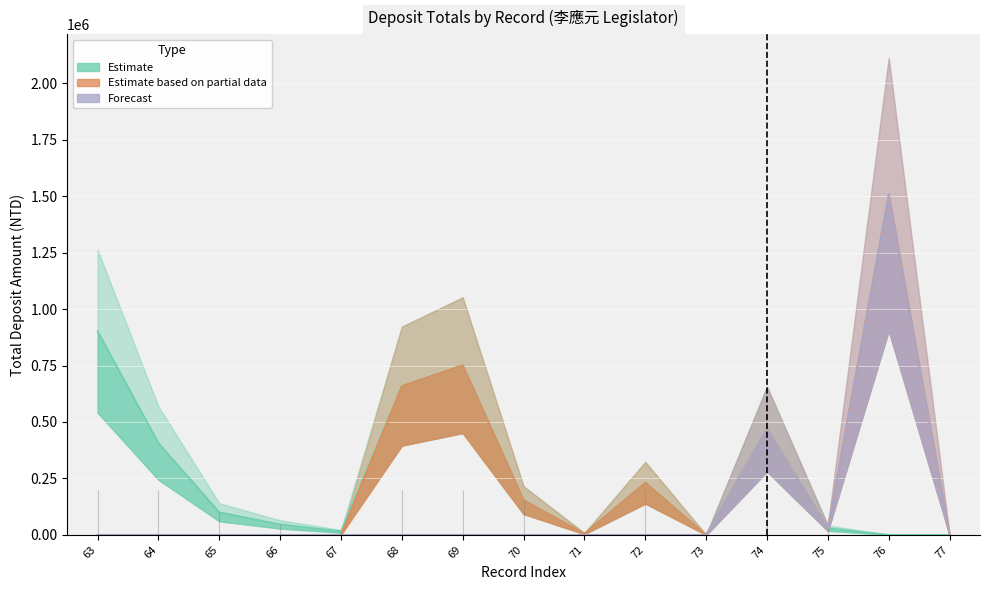

What is the highest value of the Estimate based on partial data series?

1508453.0